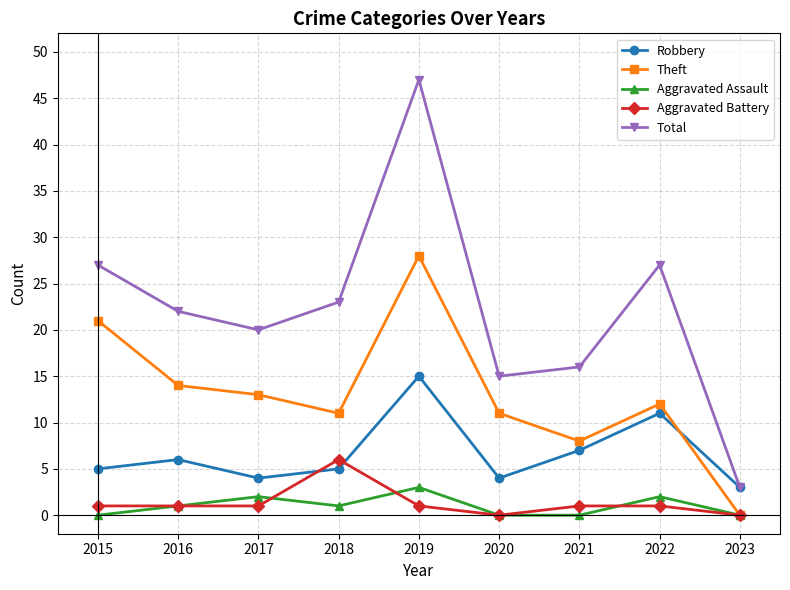

True or false: Aggravated Assault and Robbery intersect in this chart.

False